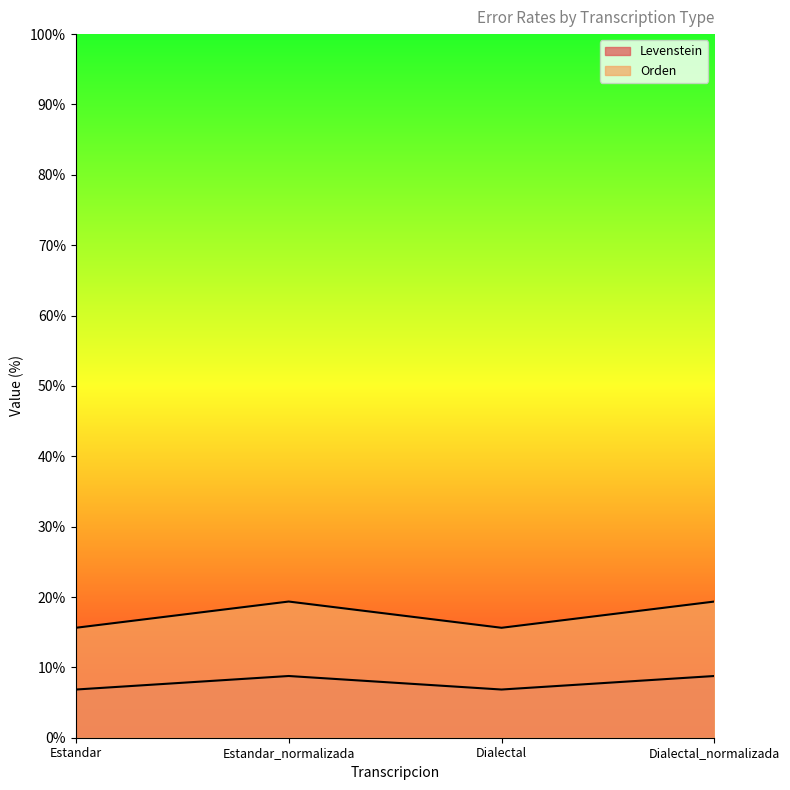

At how many categories does at least one series exceed 11?

4